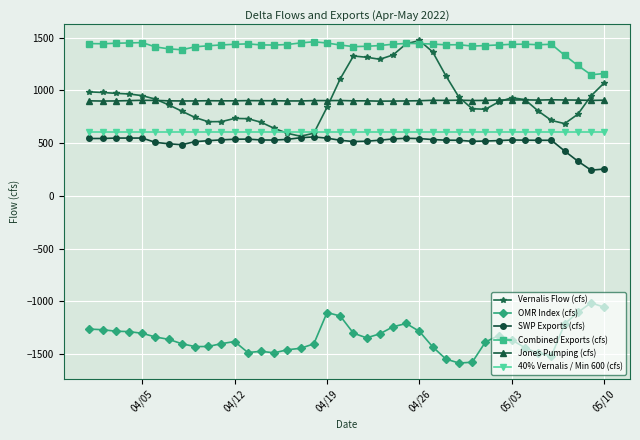

True or false: OMR Index (cfs) and Jones Pumping (cfs) cross at least once.

False